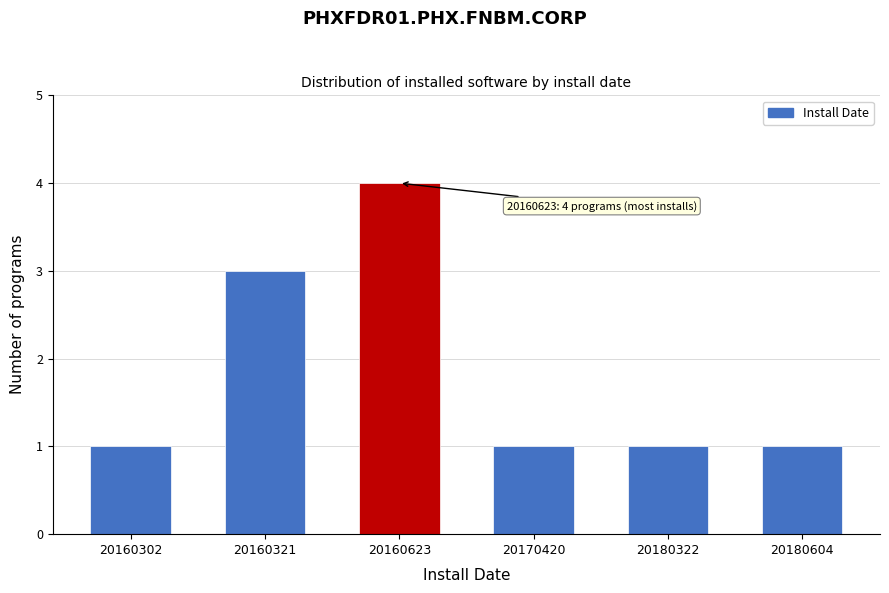

Reading left to right, what are all the values shown in this chart?

20160302=1	20160321=3	20160623=4	20170420=1	20180322=1	20180604=1